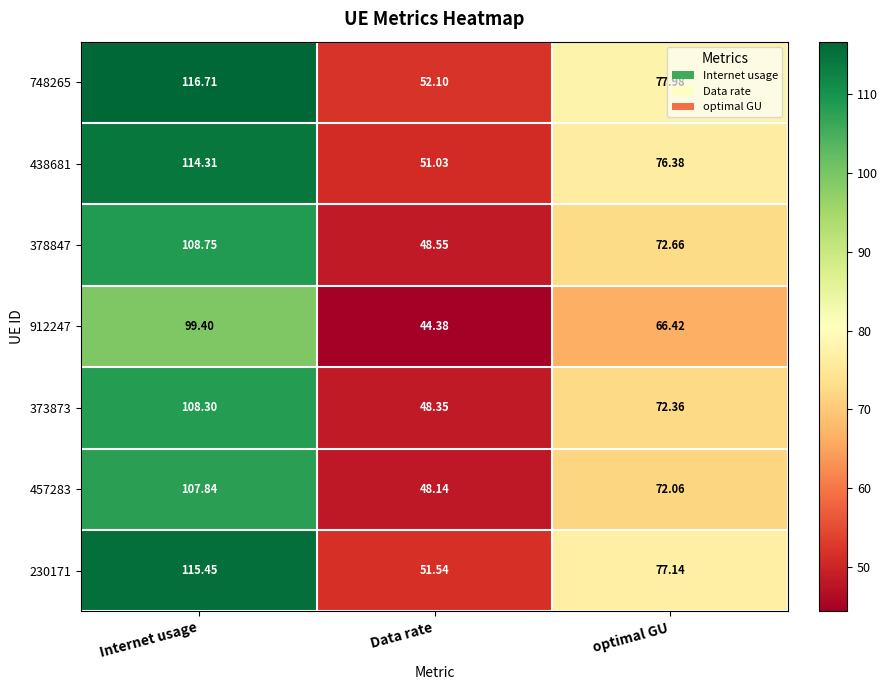

At which category is the sum across all series the highest?

Internet usage